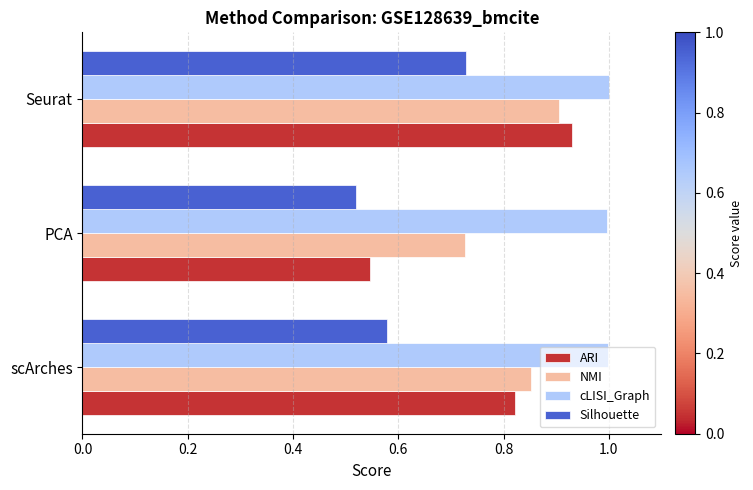

Rank the categories by ARI value from highest to lowest.

Seurat, scArches, PCA